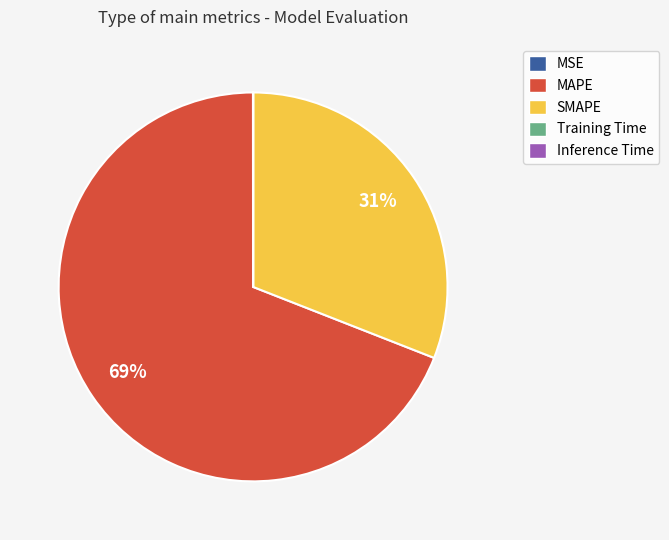

The SMAPE slice represents 31% of the pie. True or false?

True